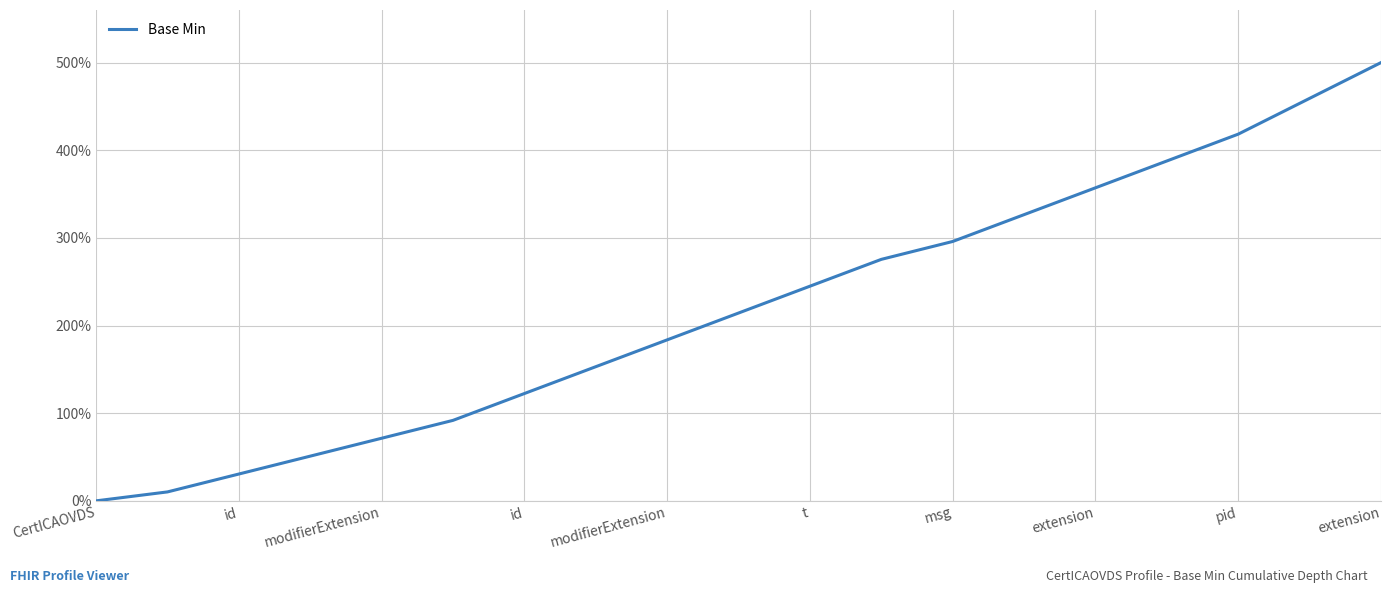

What is the greatest value displayed?

500.0